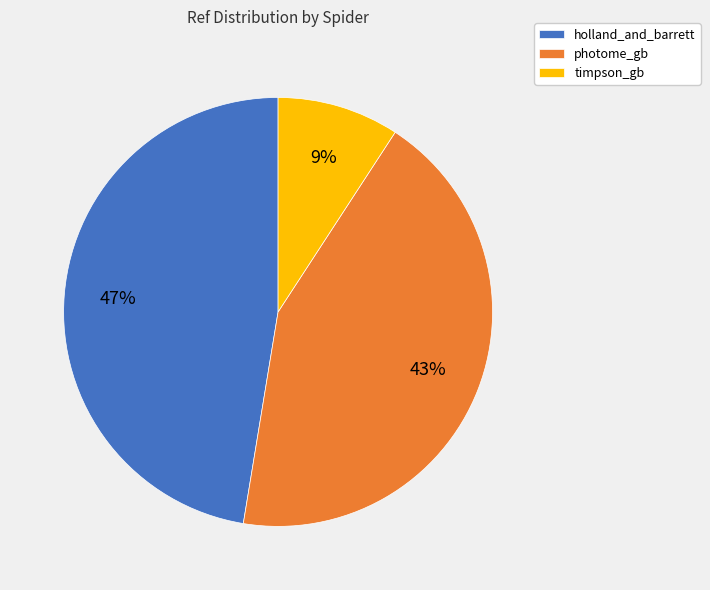

Which slice is the smallest?

timpson_gb